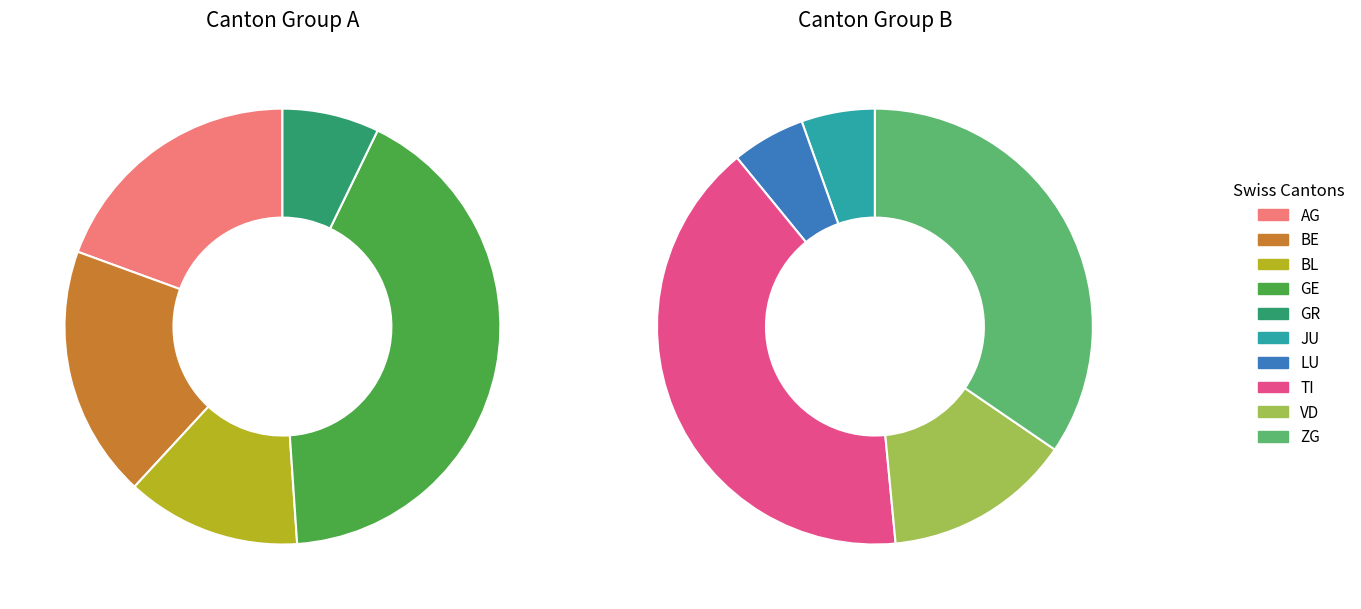

What is the largest slice in the pie chart?

TI